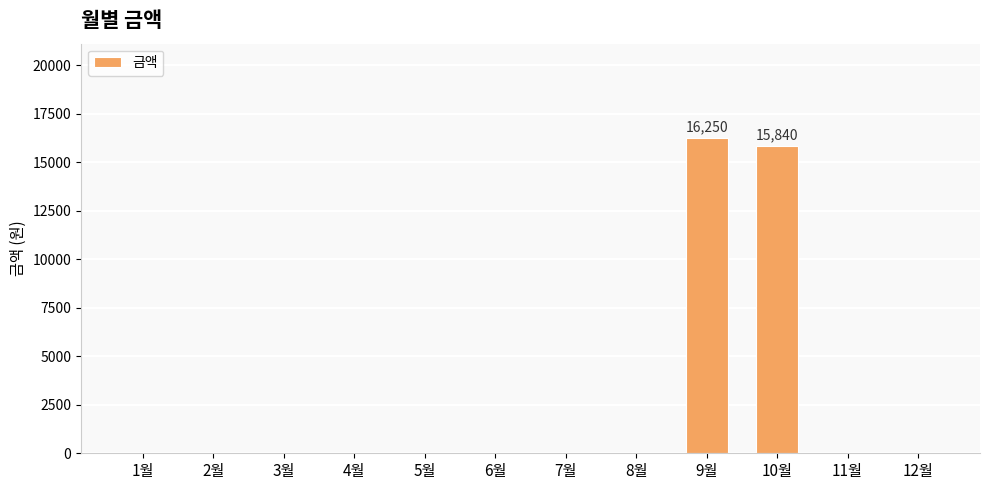

Between 9월 and 6월, which is larger?

9월